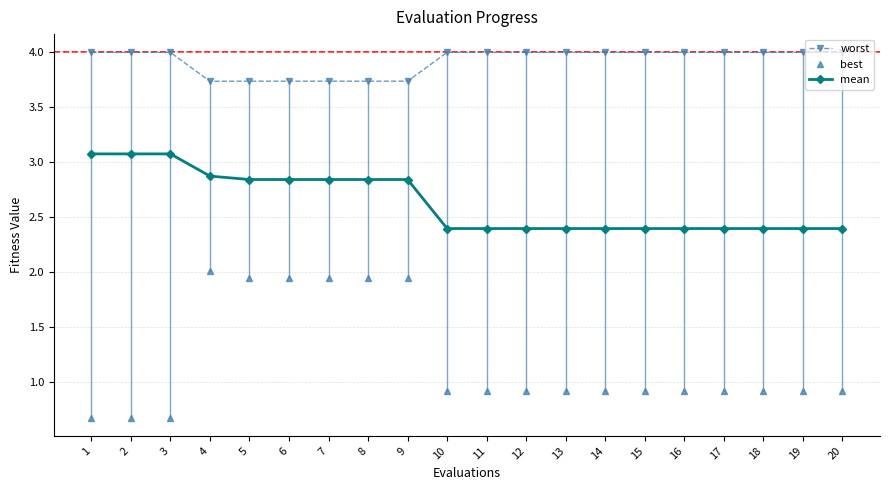

At which label is best closest to 1?

10